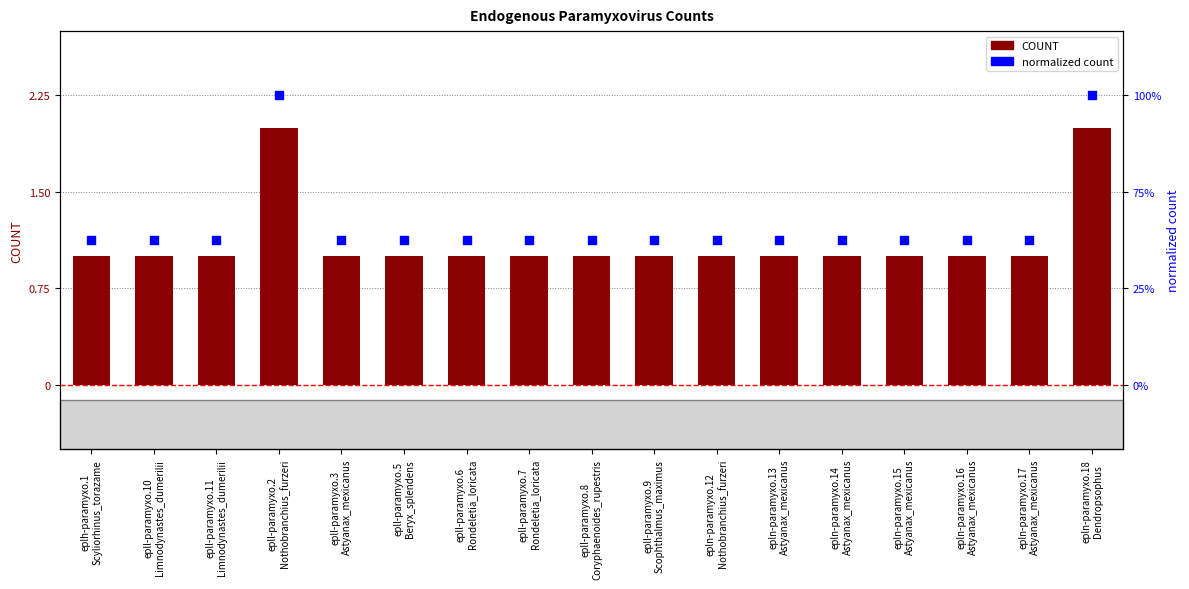

What is the total value across all series at eplh-paramyxo.1
Scyliorhinus_torazame?

2.1